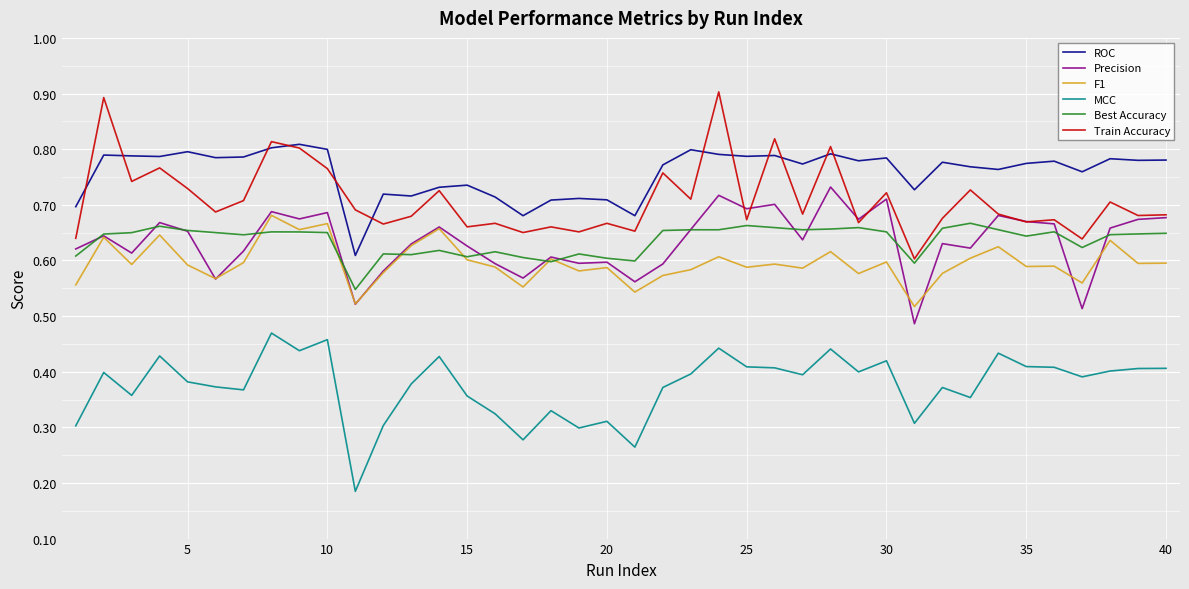

Which series has the largest total across all categories?

ROC